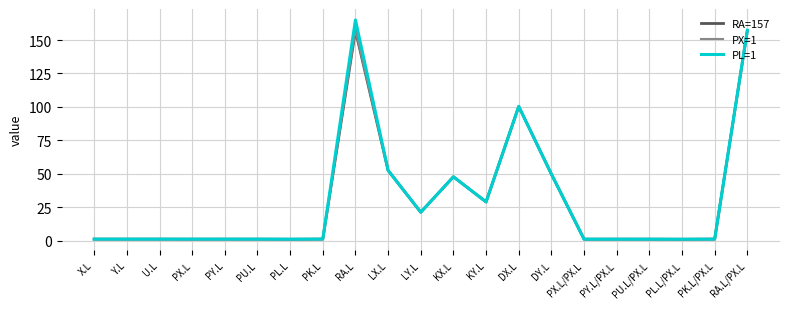

The value of PX=1 at RA.L is 157.3. True or false?

True